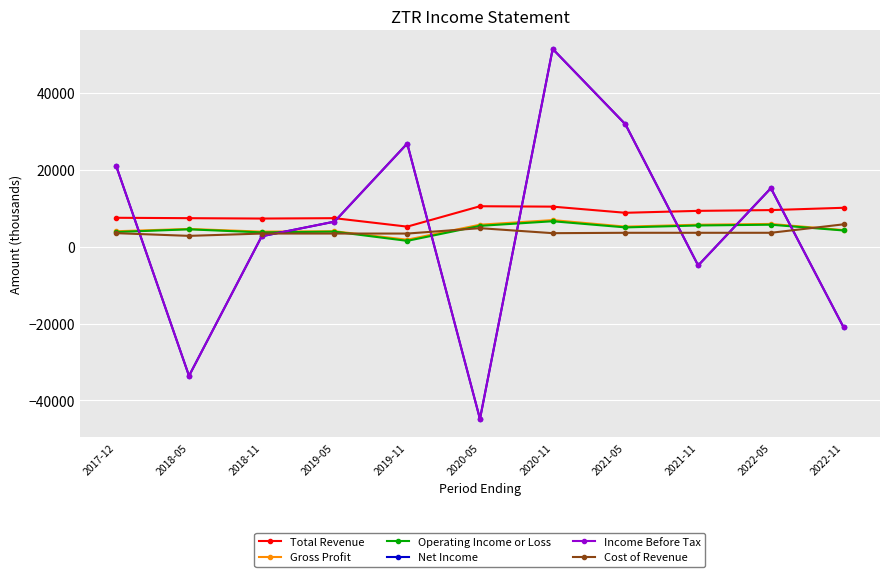

What position from the left is 2021-11?

9